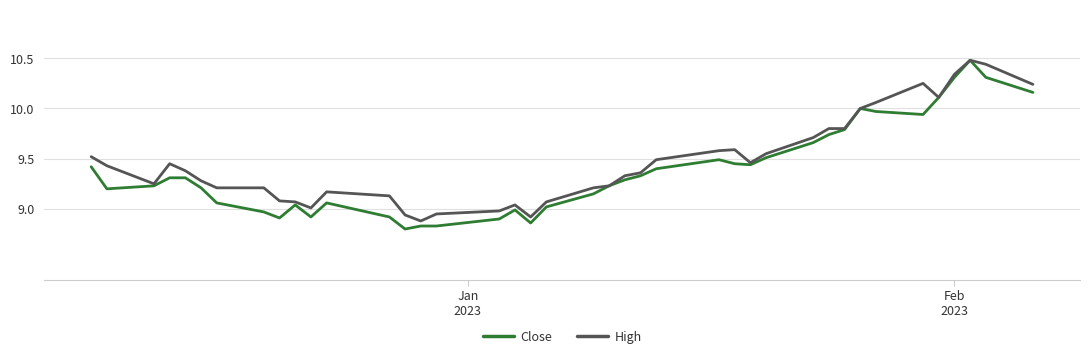

What is the highest value of the Close series?

10.5